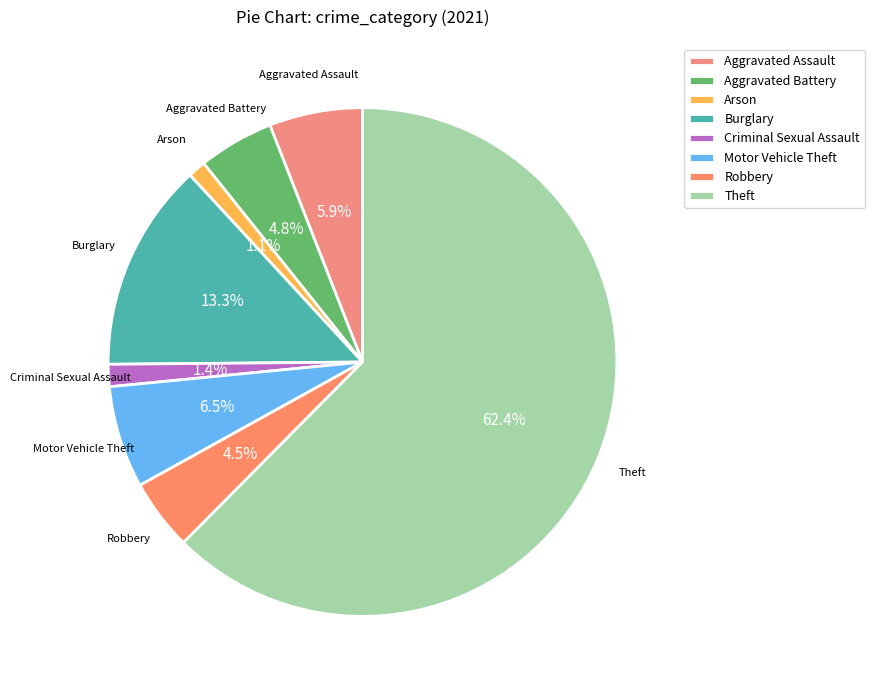

What is the ratio of the value at Motor Vehicle Theft to the value at Theft?

0.1